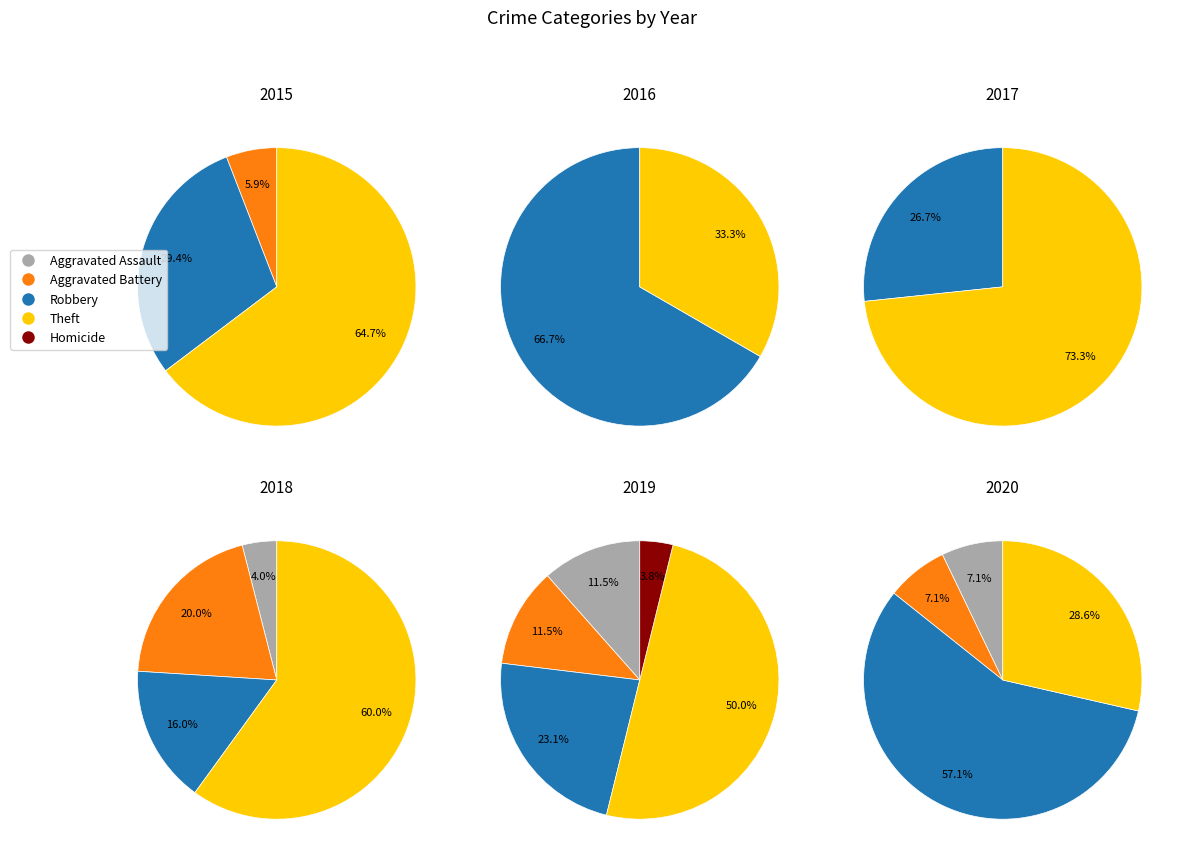

To the nearest percent, what percentage of the pie is Aggravated Assault?

4%